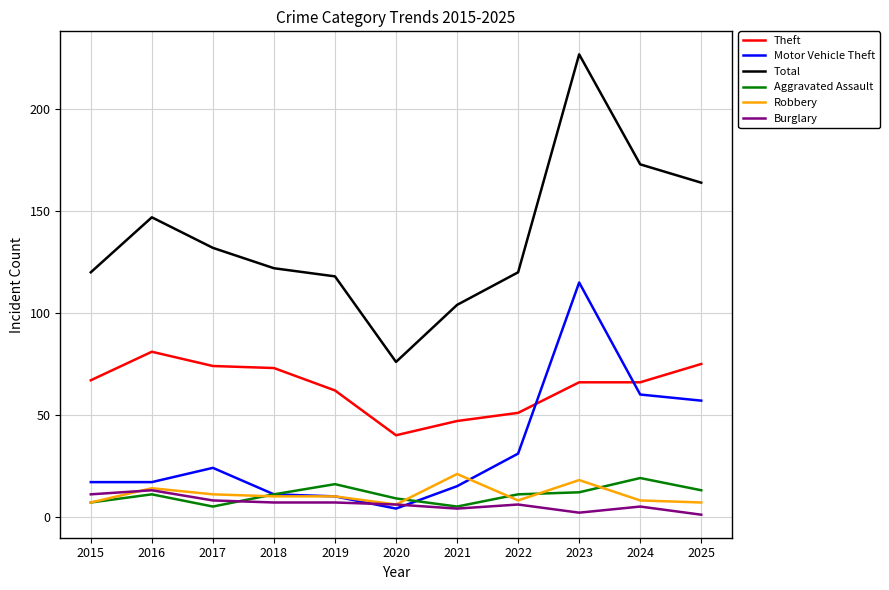

What value does the Theft series have at 2025?

75